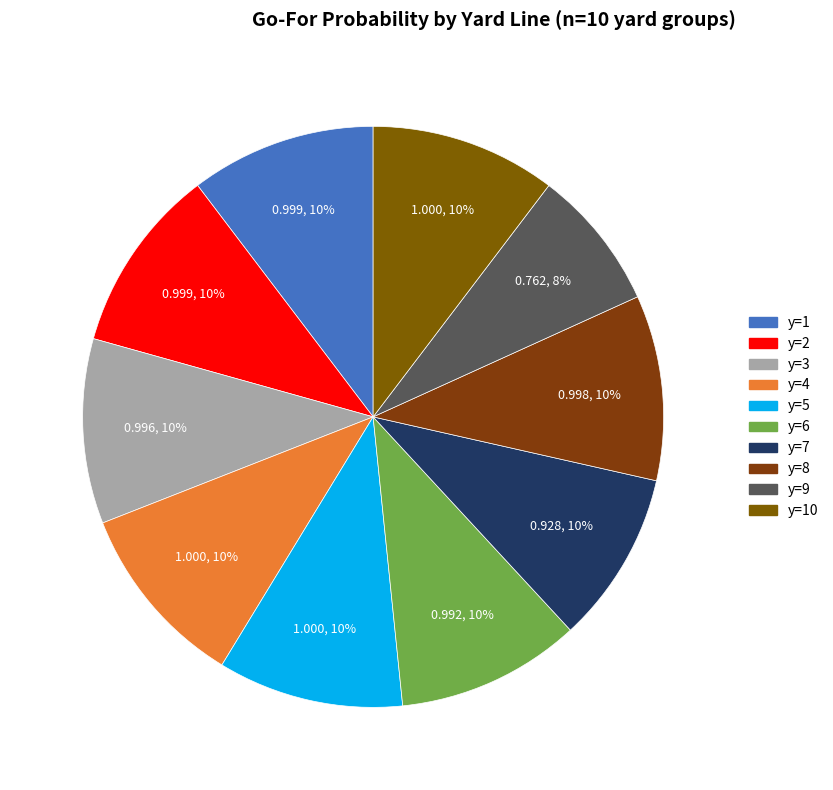

To the nearest percent, what is the difference between the largest and smallest slice percentages?

2%